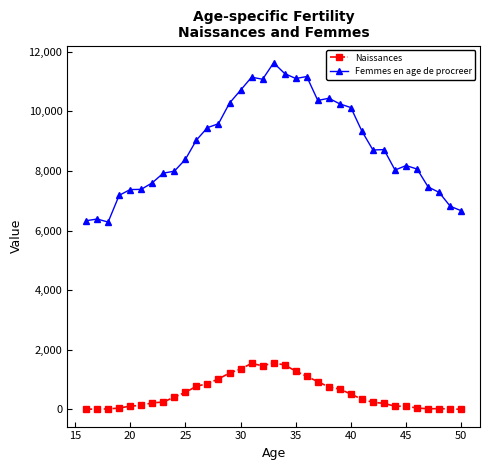

What are all the series names shown in the legend?

Naissances, Femmes en age de procreer